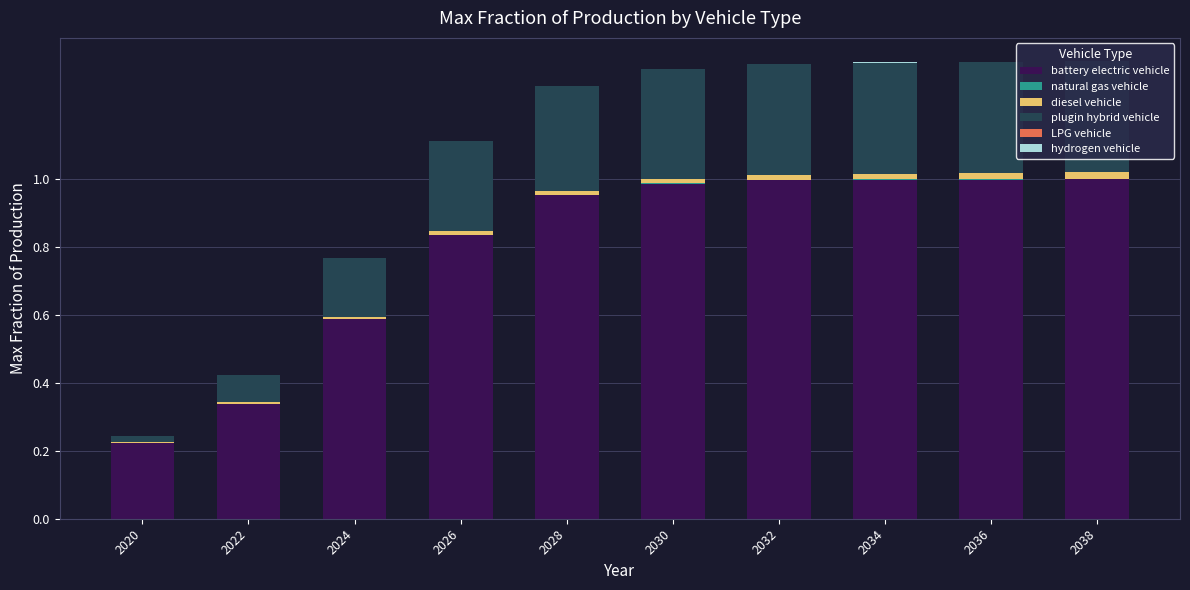

The value of battery electric vehicle at 2032 is 1.0. True or false?

True